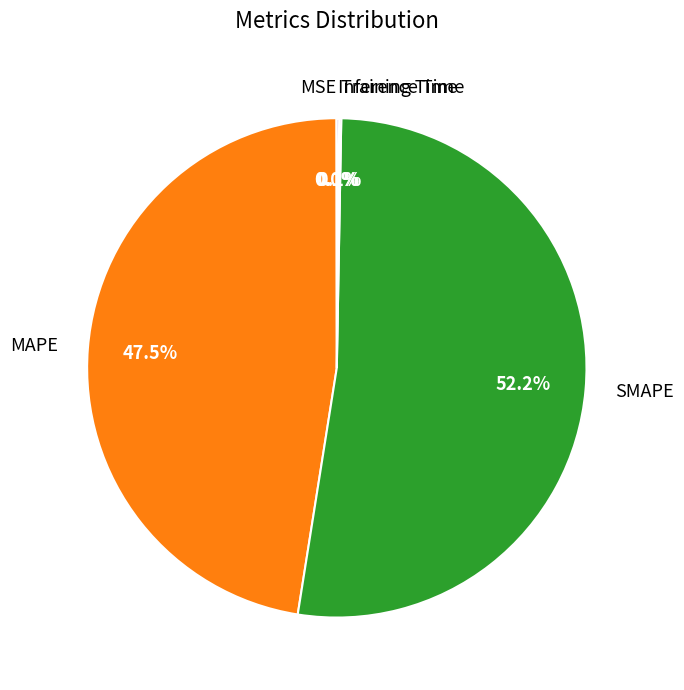

Is there a majority slice in this chart?

Yes